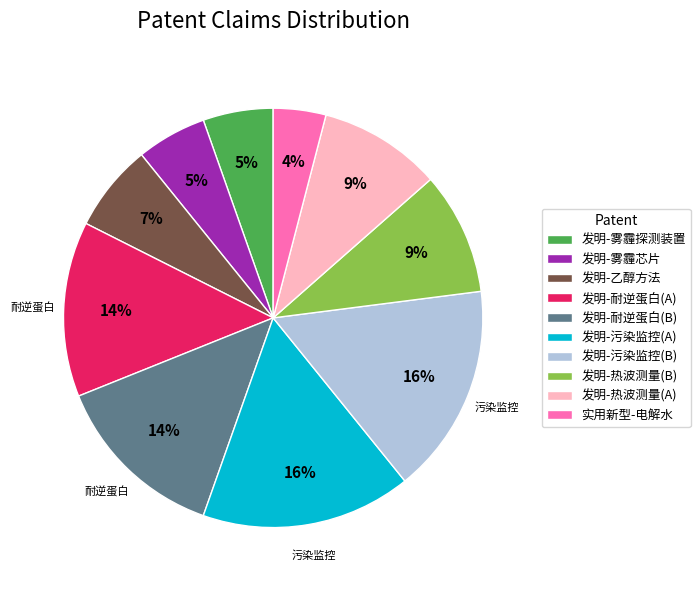

Is it true that 发明-热波测量(A) is 20% of the pie?

False